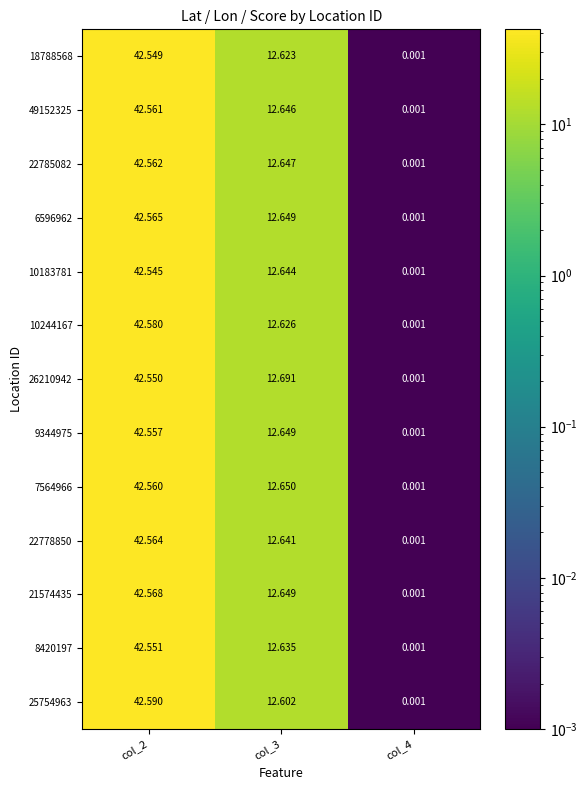

How many data points in 18788568 are less than 12?

1